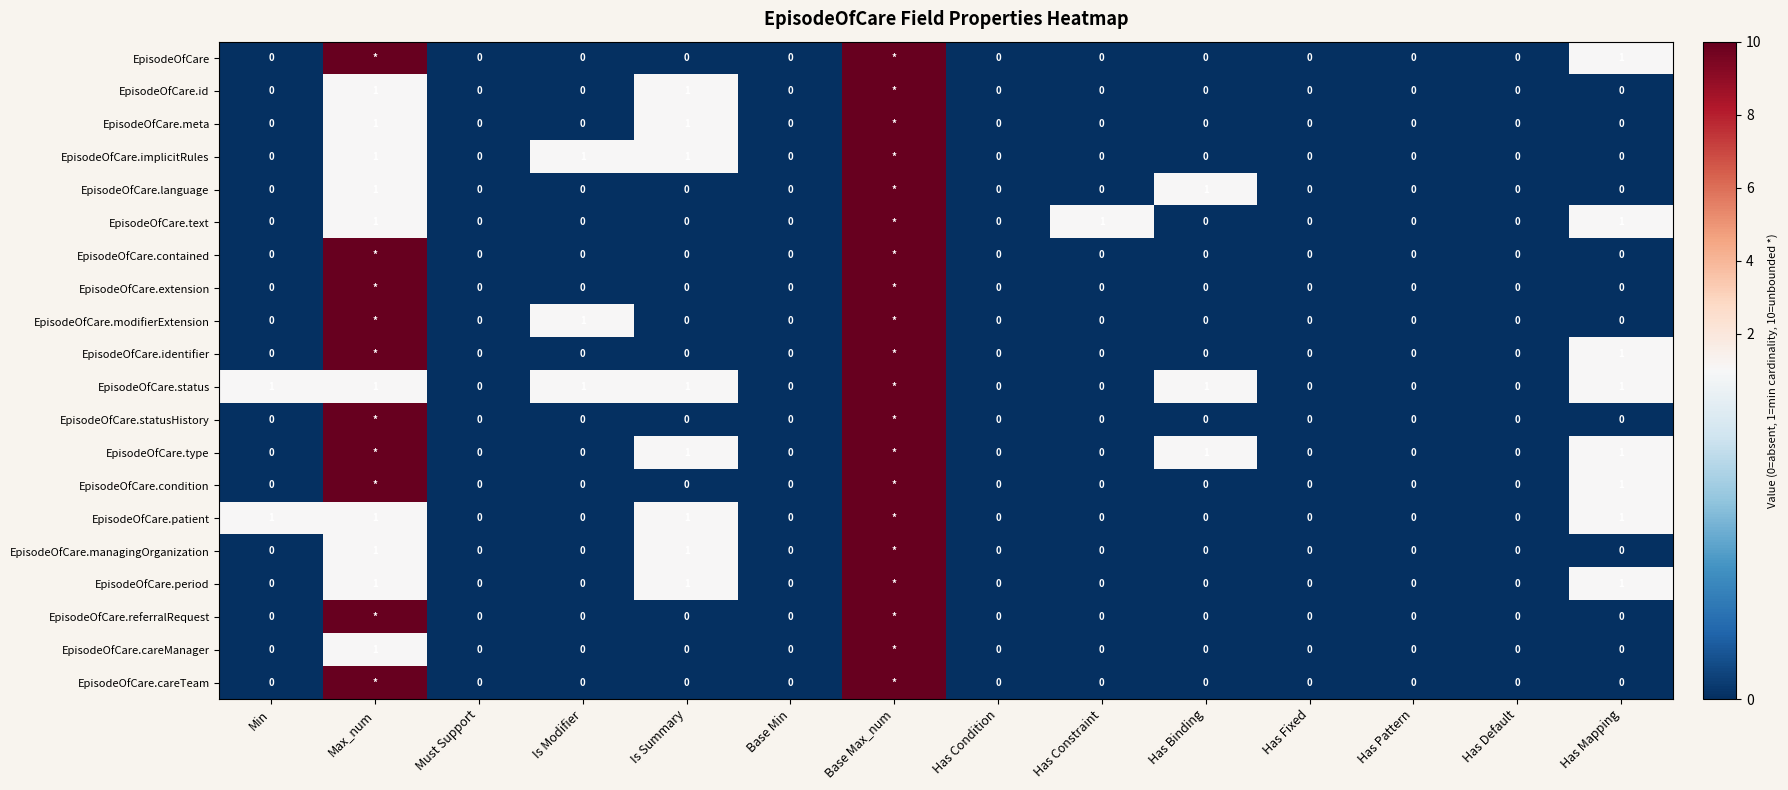

The EpisodeOfCare.language series shows 2 at Has Binding. True or false?

False